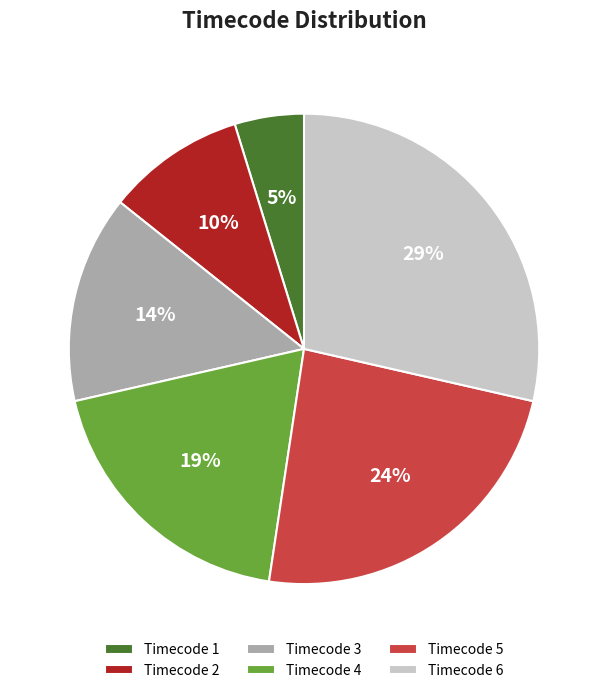

Count the number of slices in the pie.

6